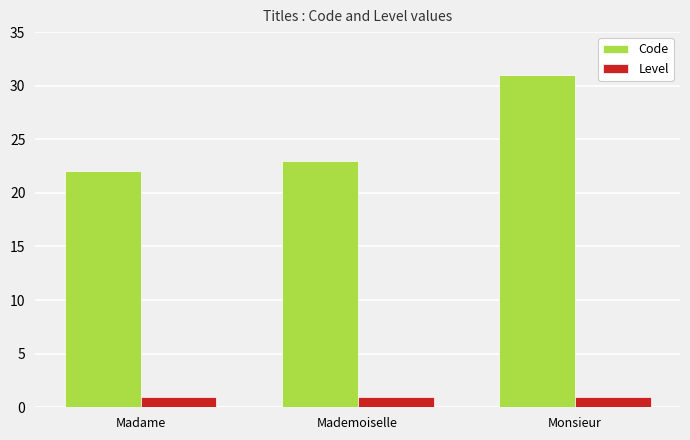

At which label is Code closest to 26?

Mademoiselle